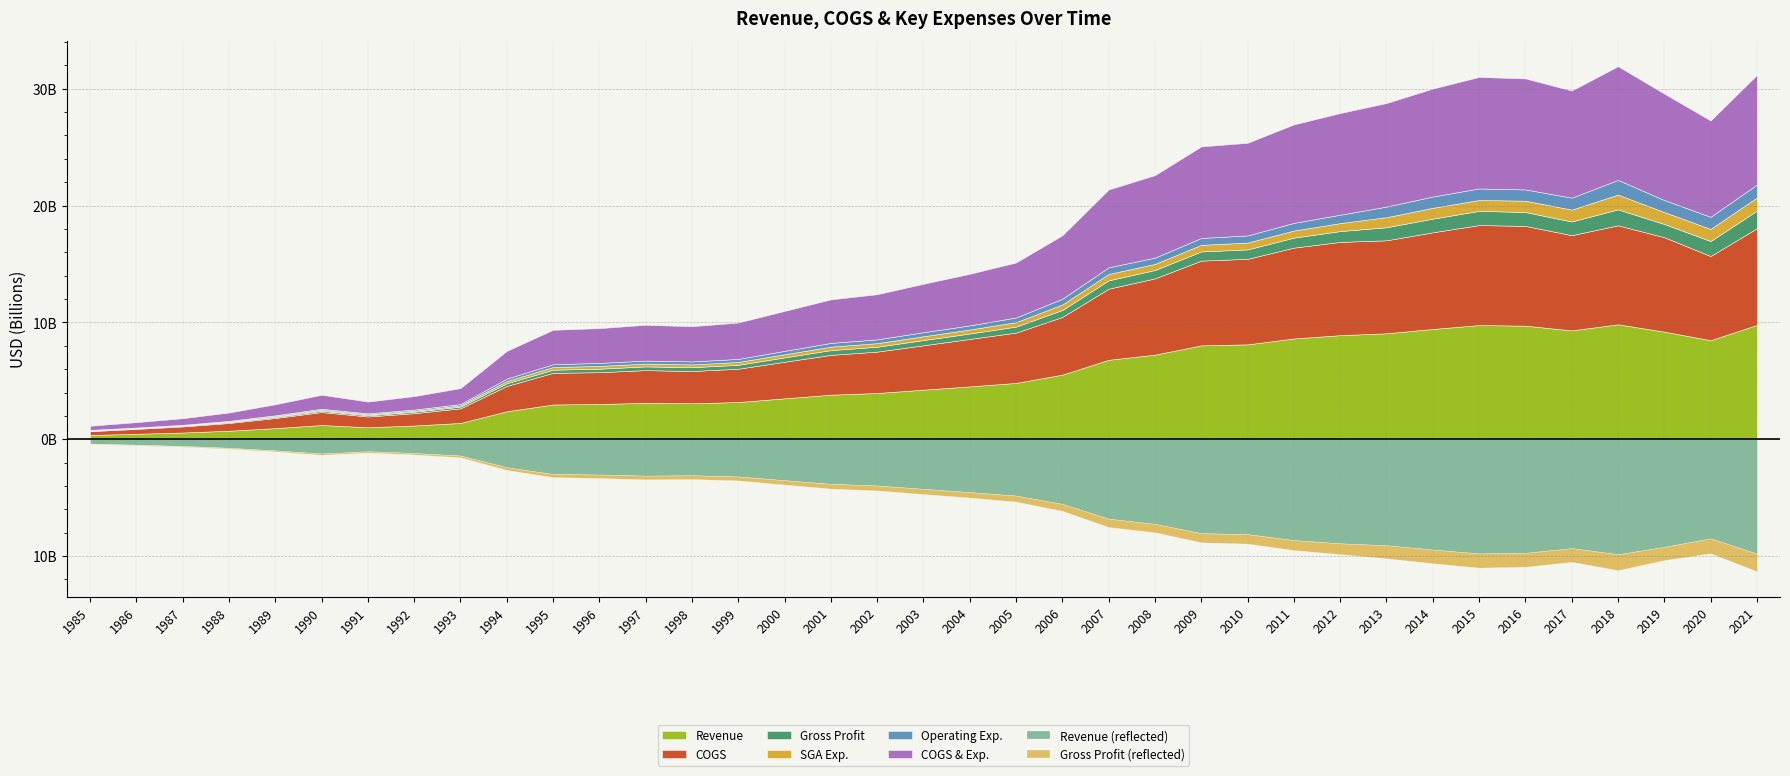

What is the difference between the maximum and minimum values in the Gross Profit series?

1469529000